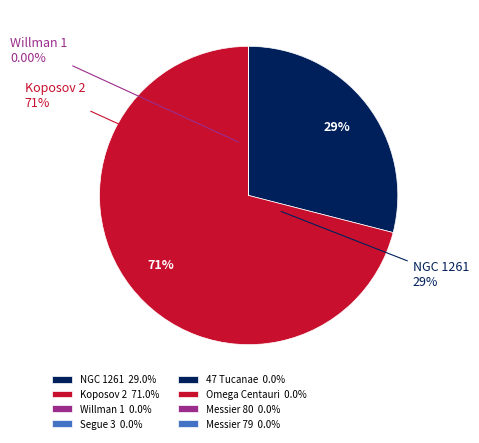

How many segments does this pie chart have?

8